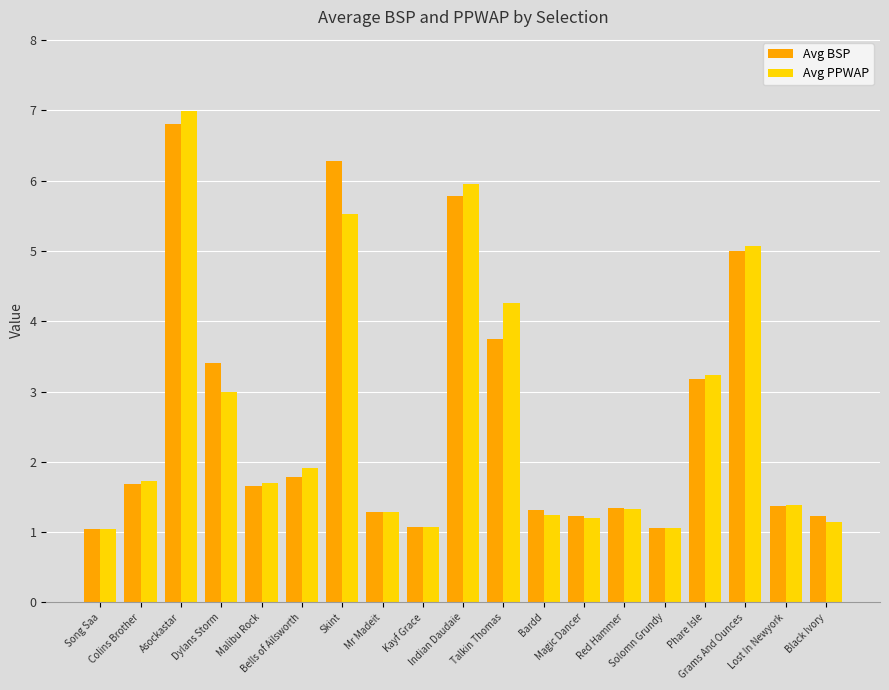

How many groups of bars are there?

19